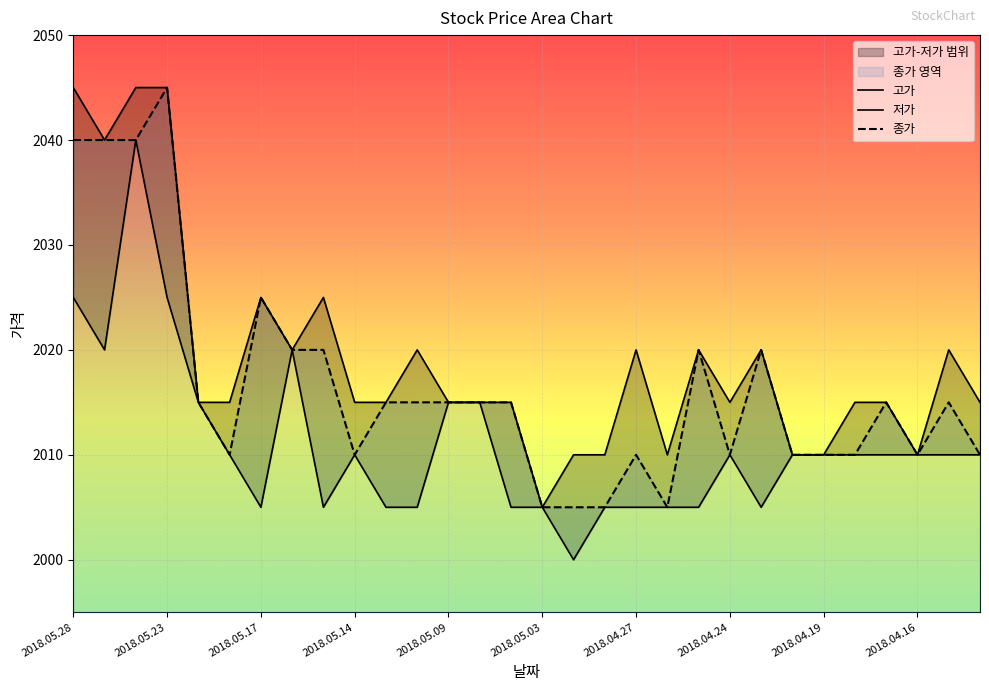

What is the maximum value for 종가?

2045